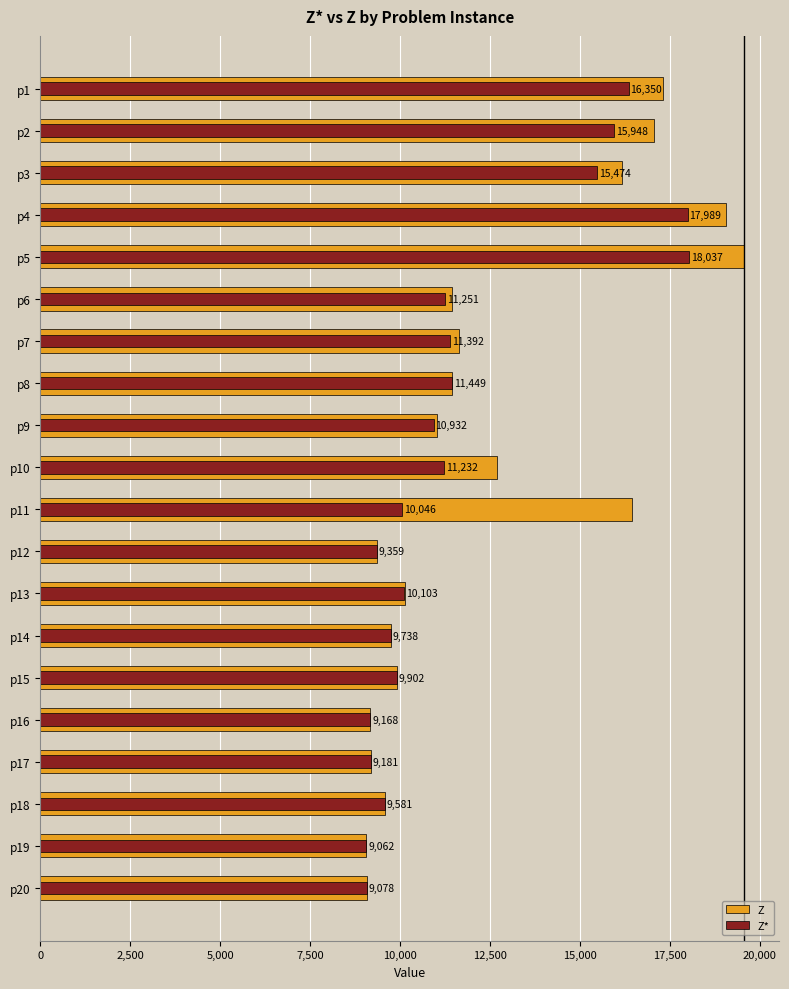

What is the average value of the Z* series?

11763.6